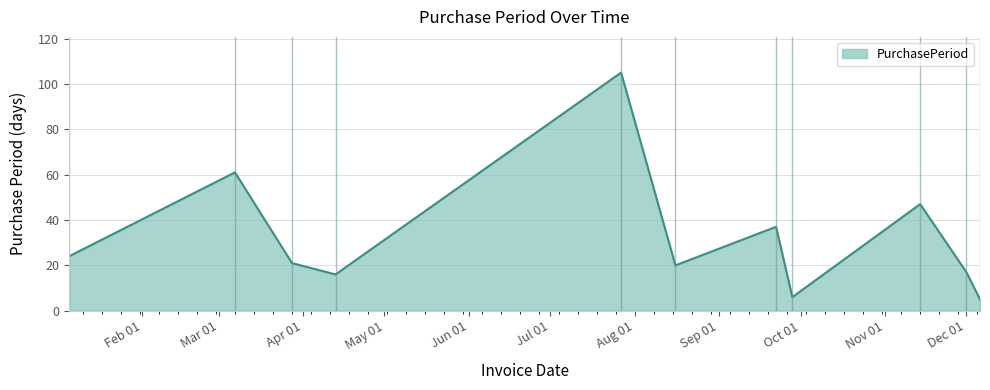

Count the number of data series in this chart.

1